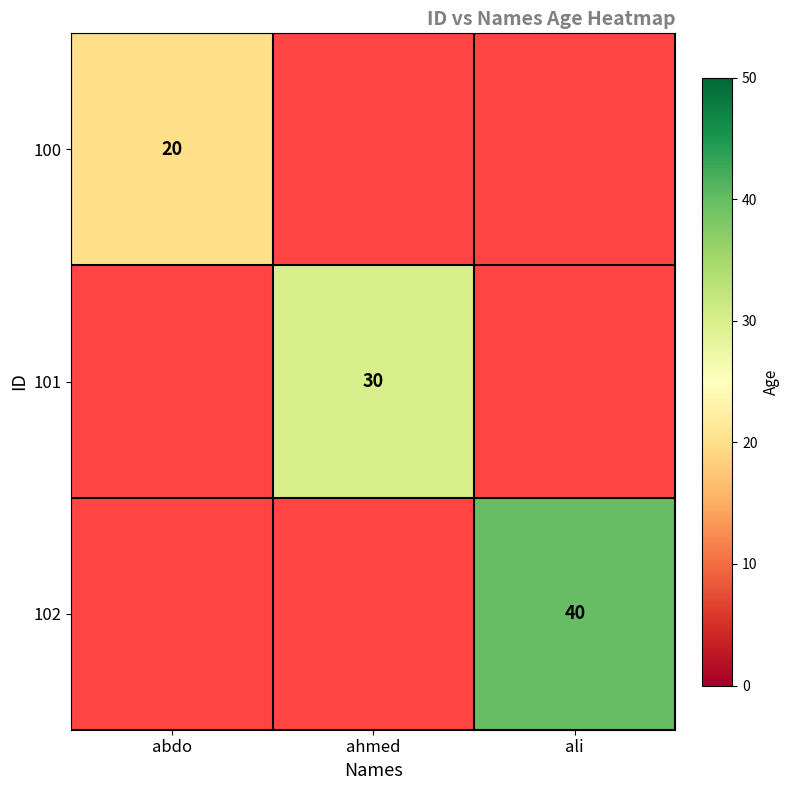

List the series in order of their peak value, lowest first.

100, 101, 102